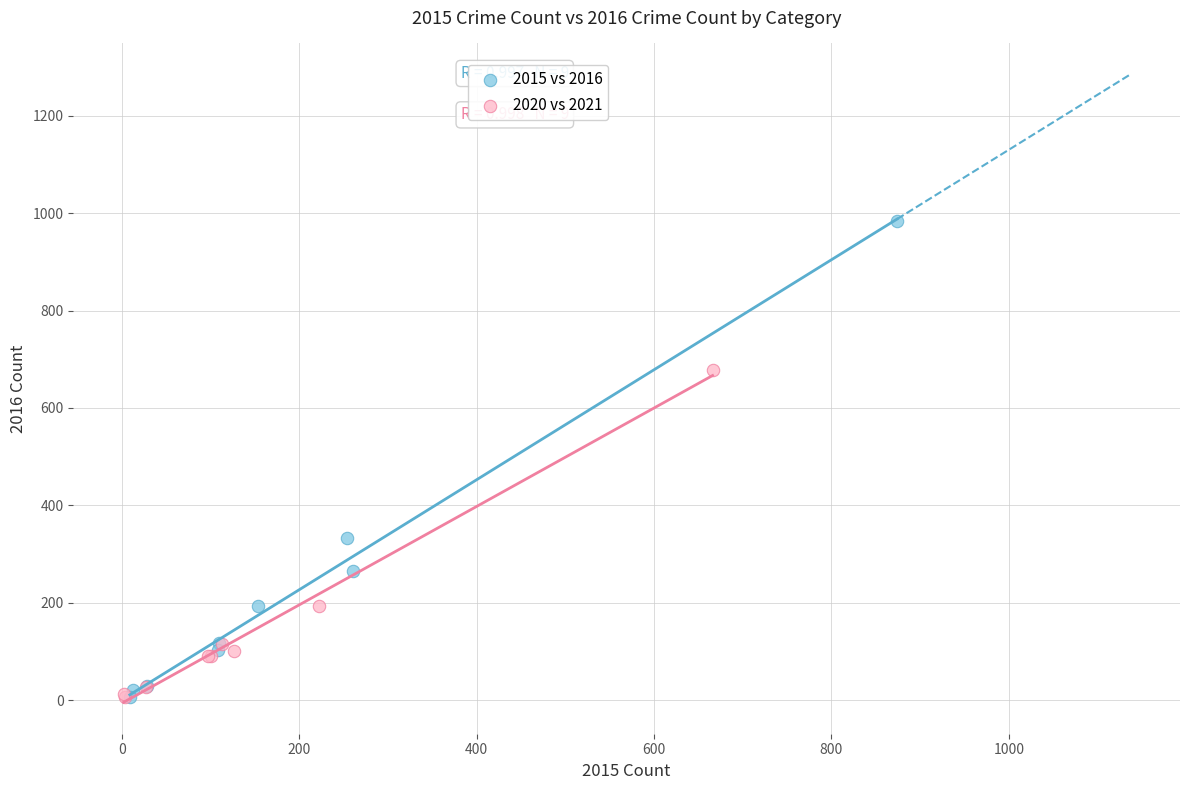

What are all the series names shown in the legend?

2015 vs 2016, 2020 vs 2021